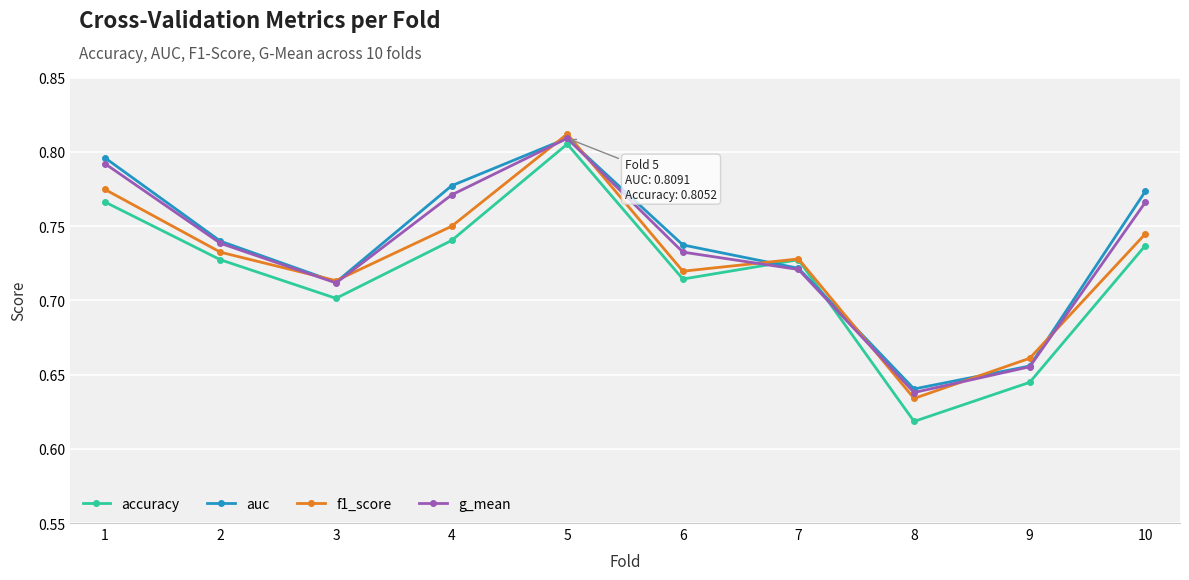

Count the accuracy values in the range 0 to 1.

10